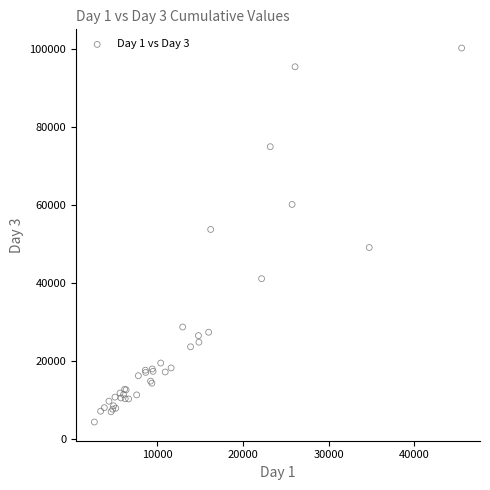

What Y value in the scatter plot is closest to 52317?

53747